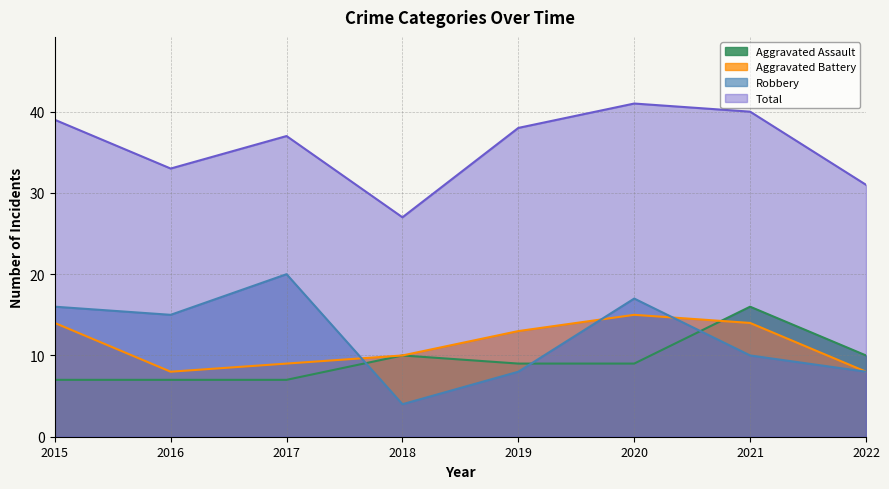

At which label does Aggravated Assault first exceed 9?

2018